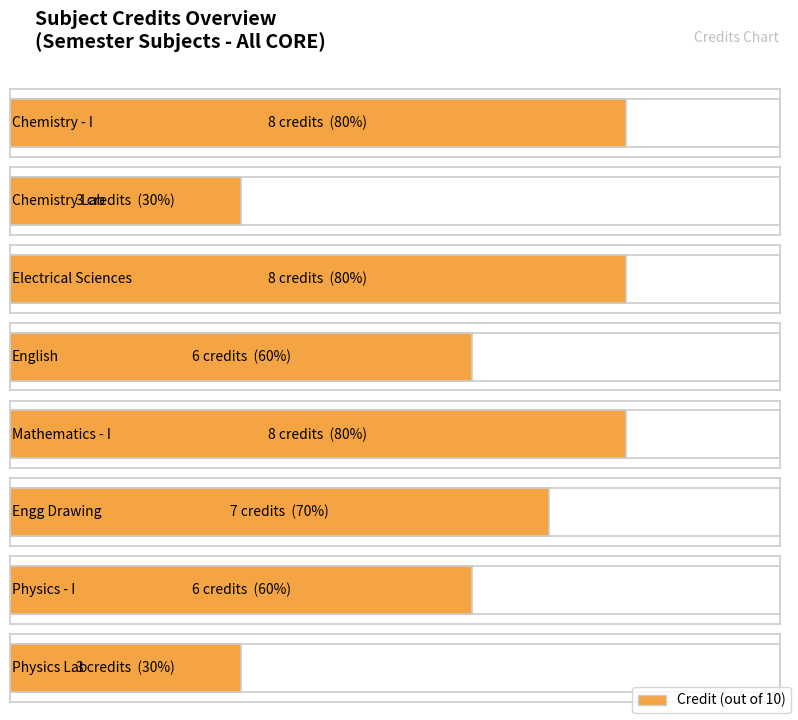

Reading left to right, extract all data points from this chart.

CH101=8	CH110=3	EE101=8	HS101=6	MA101=8	ME111=7	PH101=6	PH110=3